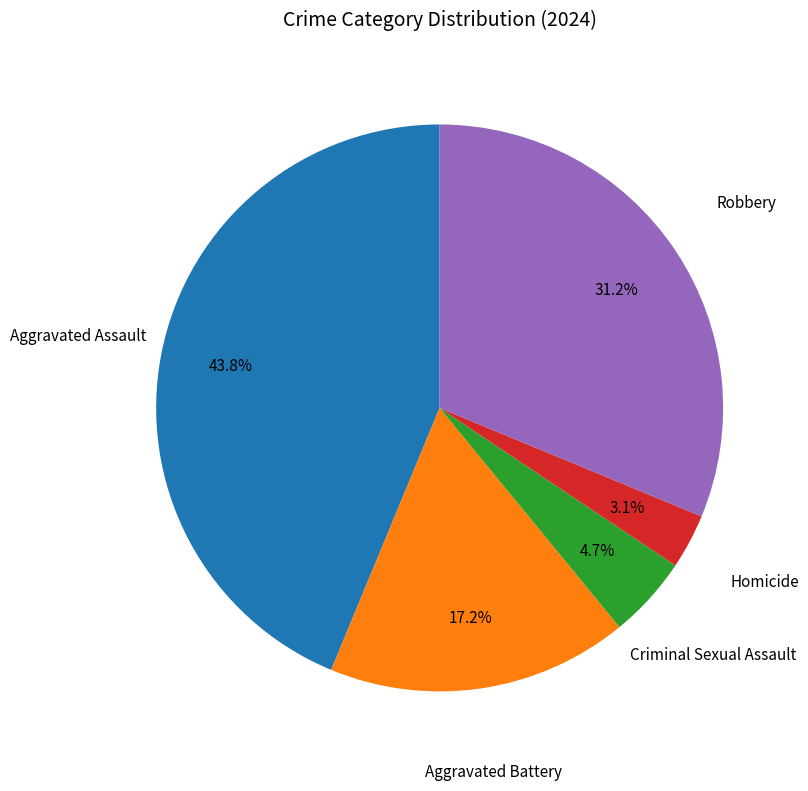

To the nearest percent, what is the average slice percentage?

20%